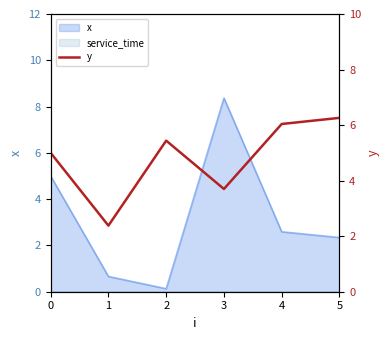

What is the value of the 5th point from the left?

6.0